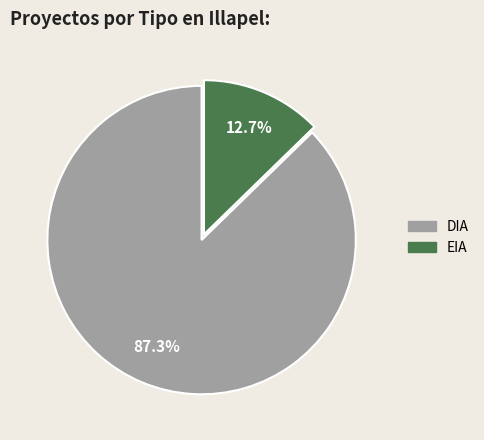

Which slice represents more than half of the pie?

DIA